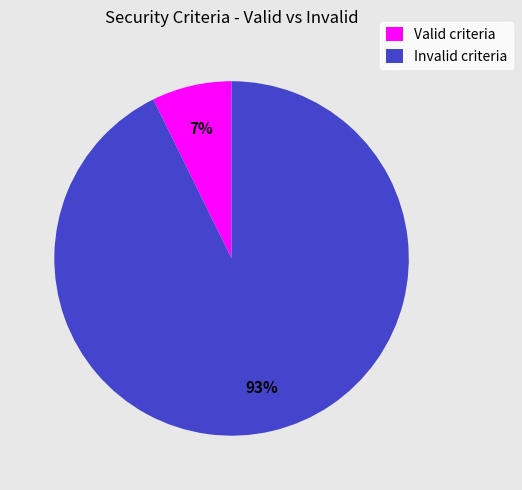

Which slice is the largest?

Invalid criteria